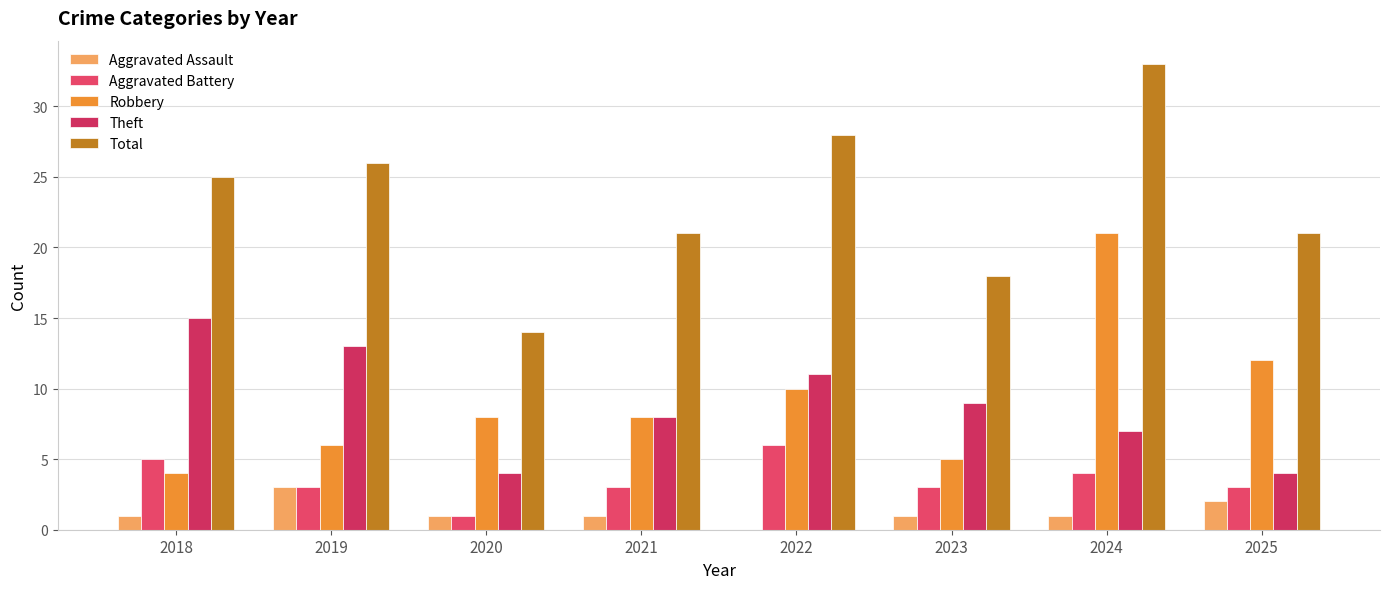

How many groups of bars are there?

8